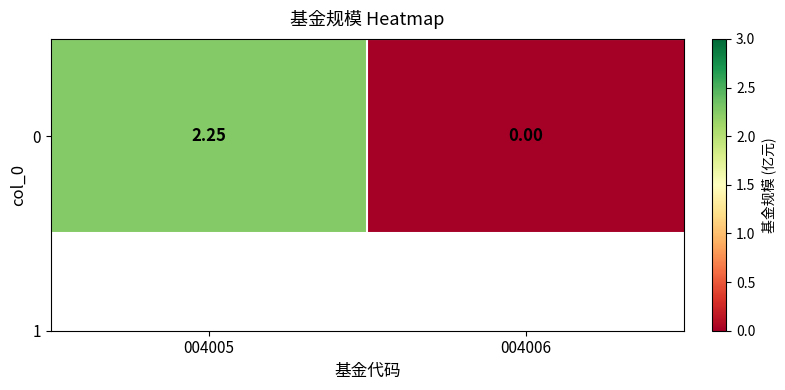

What is the difference between the maximum and minimum values?

2.2